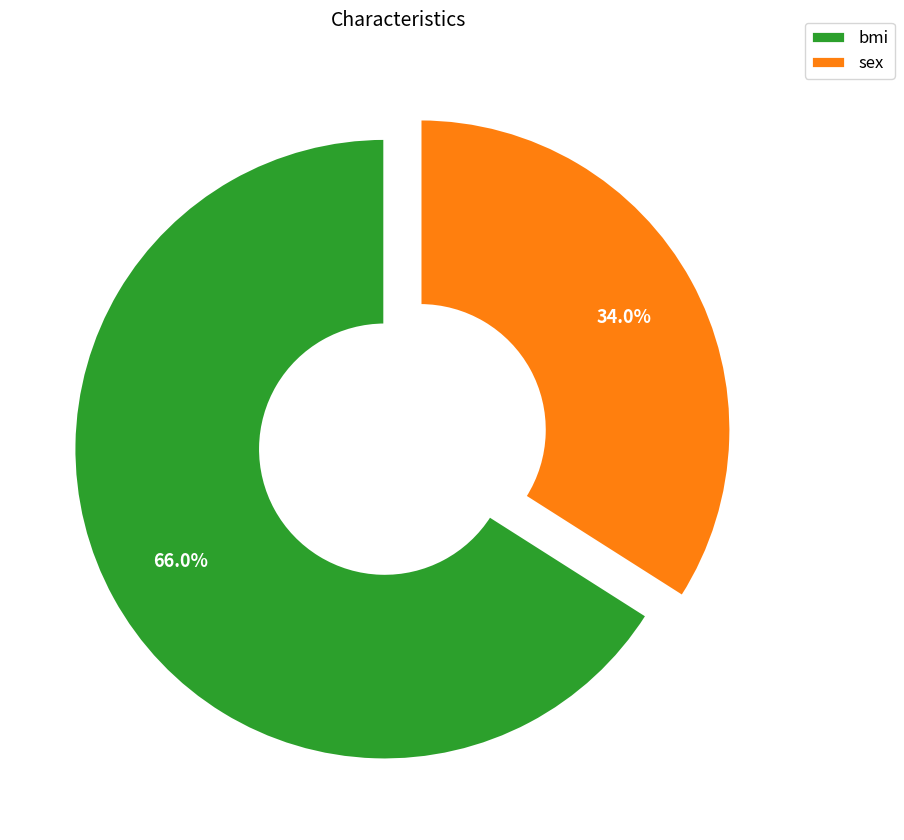

Rank the categories by value from highest to lowest.

bmi, sex